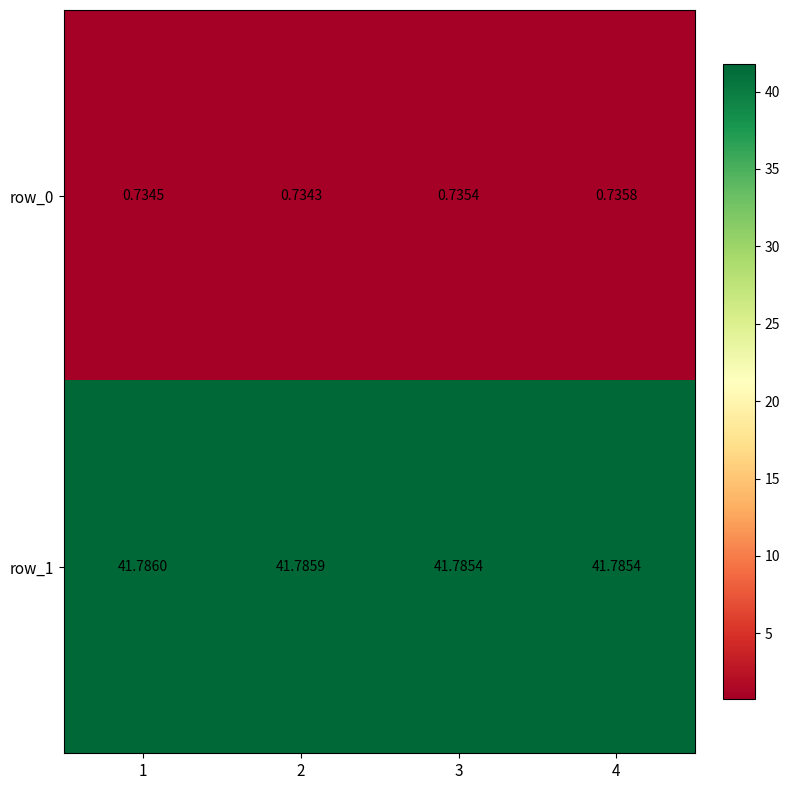

At which label is row_1 closest to 41?

3